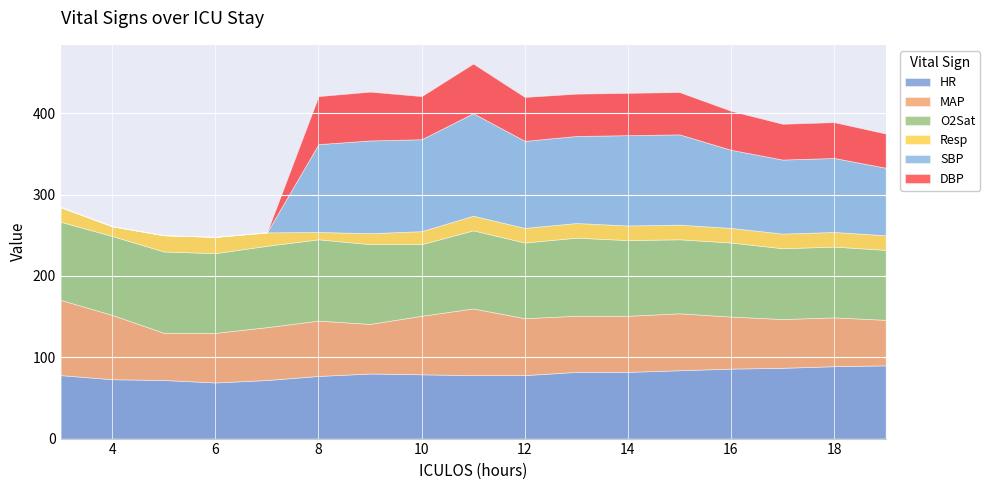

True or false: O2Sat has more than 1 points higher than both neighbors.

True